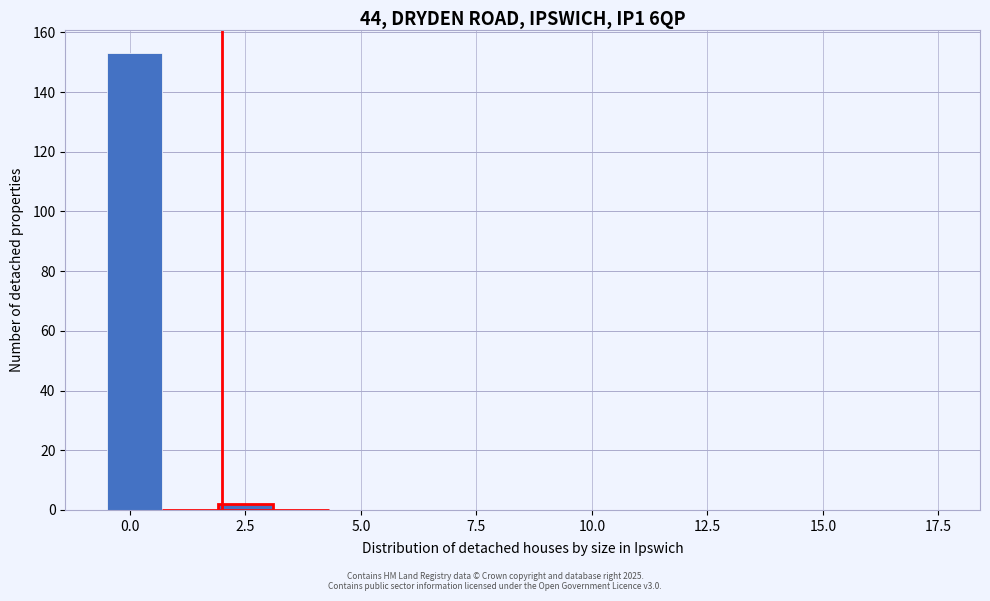

Read against the x-axis, roughly where is the centre of the tallest bar?

0.0